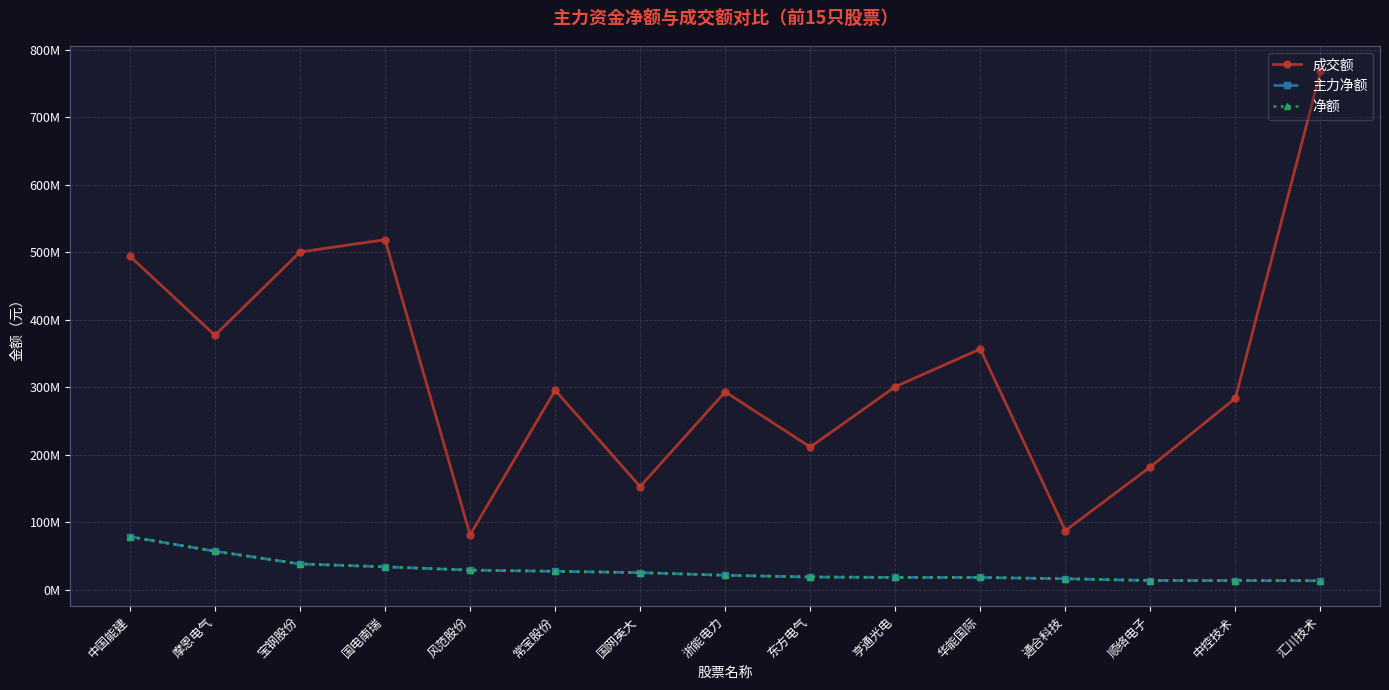

What is the total value across all series at 亨通光电?

337534376